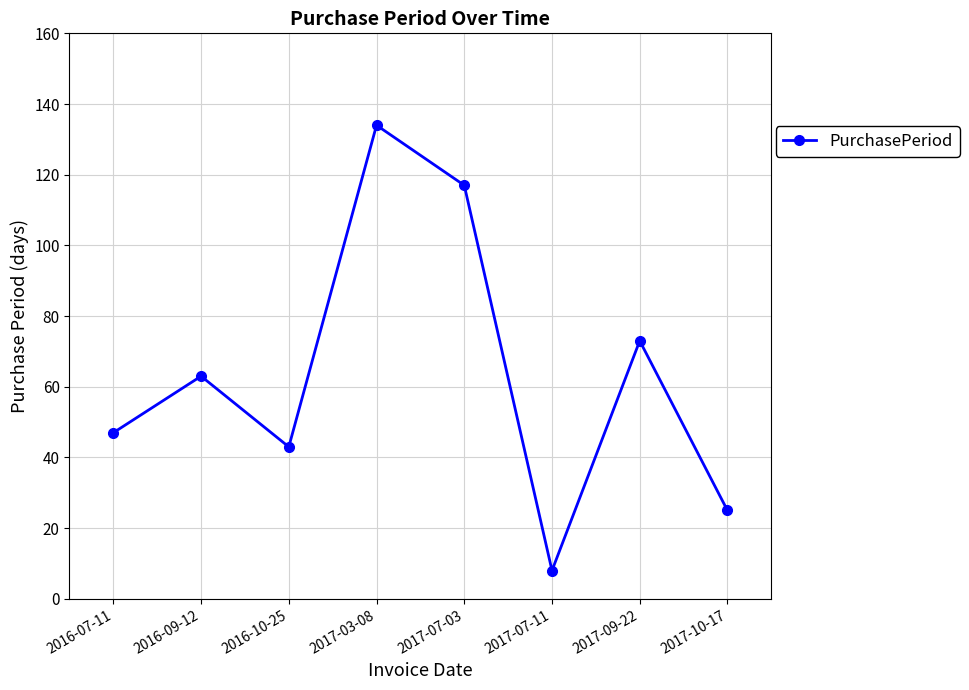

What is the minimum value shown in the chart?

8